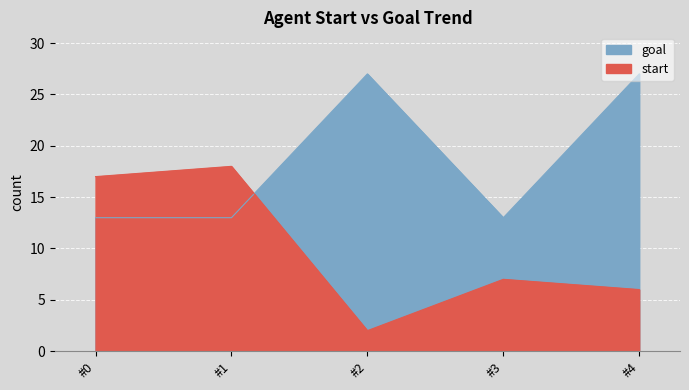

What is the average value of the start series?

10